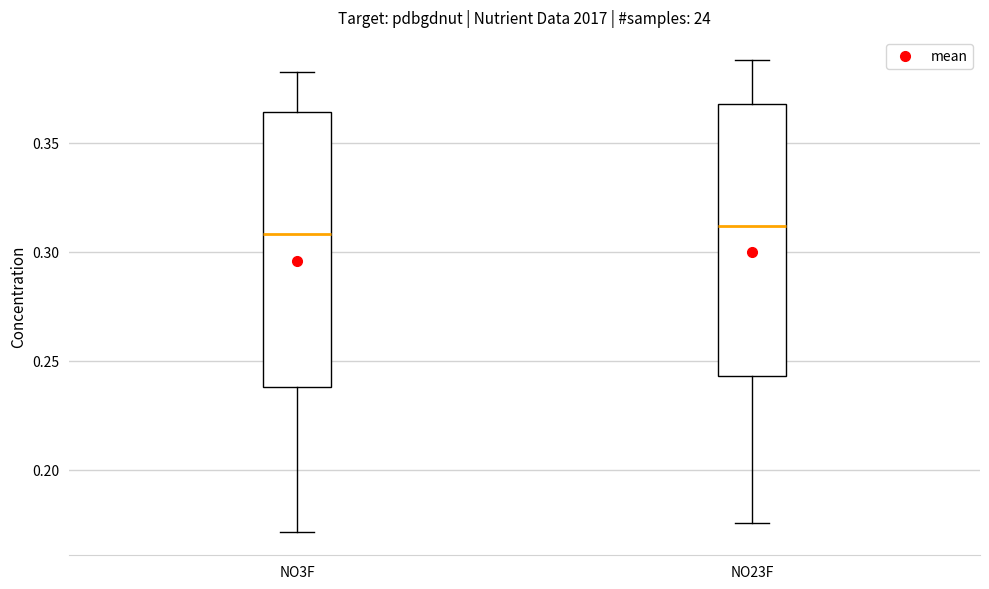

Reading left to right, read every box against the y-axis: the position of its median line, the range the box covers, and the ends of its whiskers. The values are not printed on the chart, so give them approximately, as read against the axis.

NO3F: median 0.310, box 0.240 to 0.365, whiskers 0.170 to 0.385
NO23F: median 0.310, box 0.245 to 0.370, whiskers 0.175 to 0.390